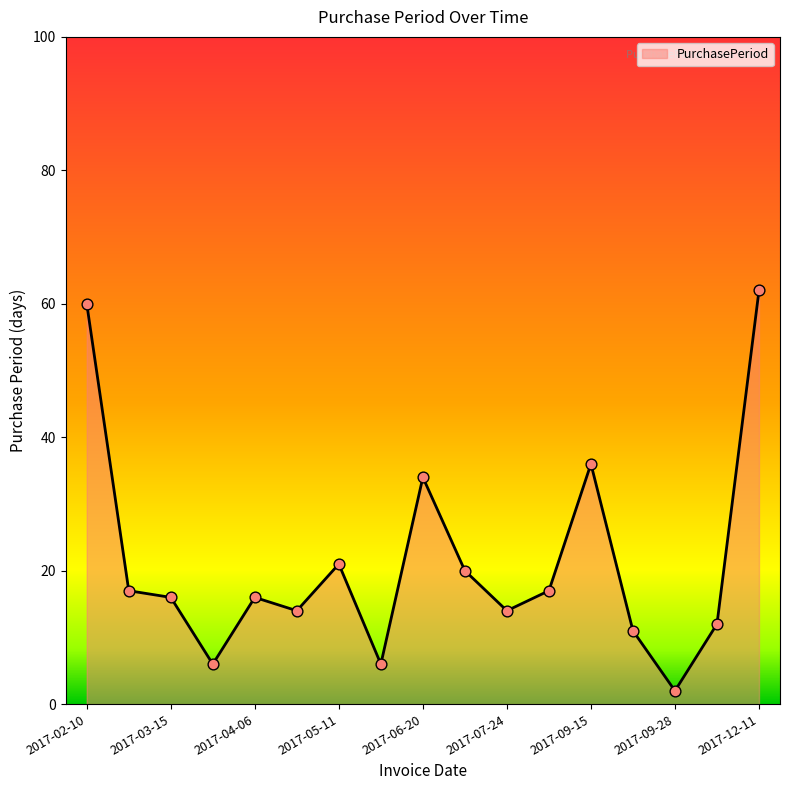

What is the maximum value shown in the chart?

62